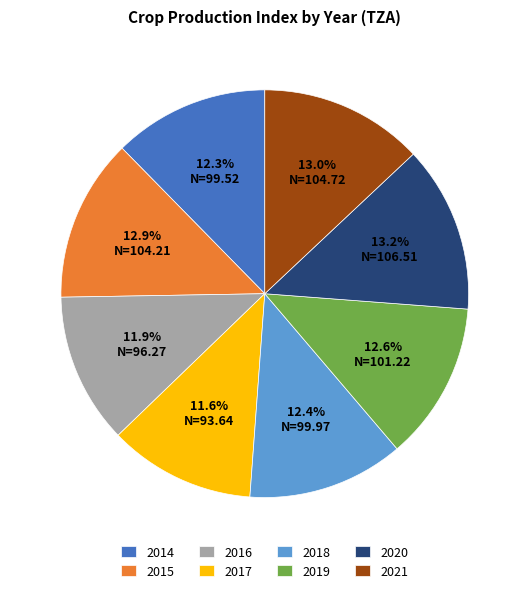

Between 2021 and 2014, which is larger?

2021